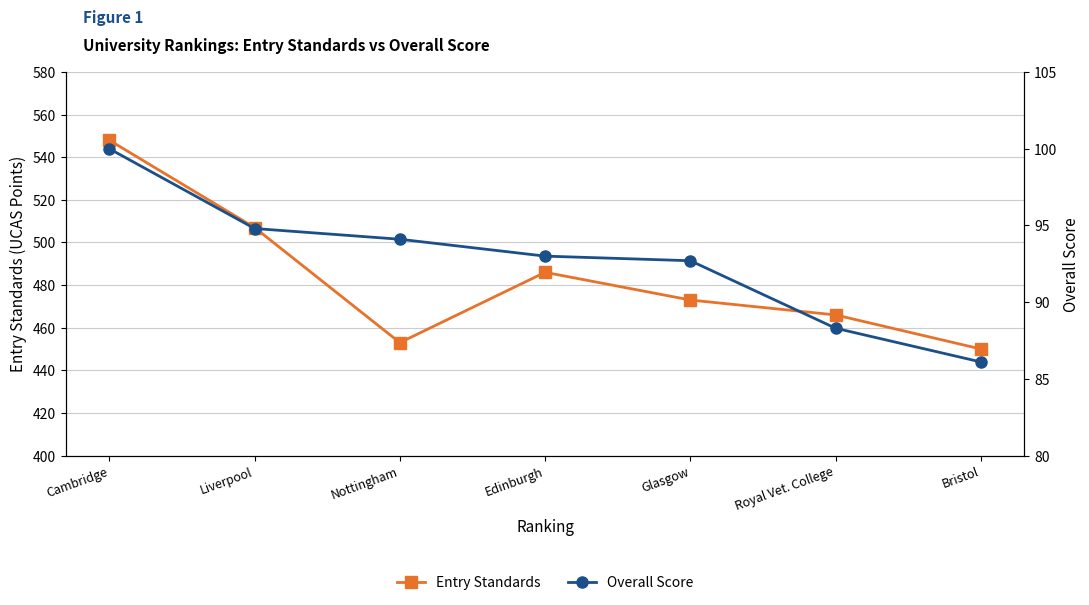

What are all the series names shown in the legend?

Entry Standards, Overall Score